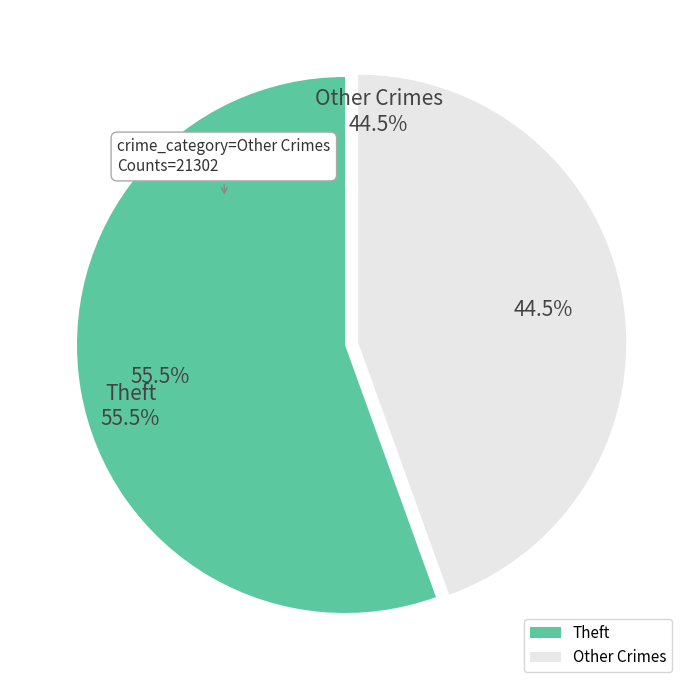

Is there a majority slice in this chart?

Yes